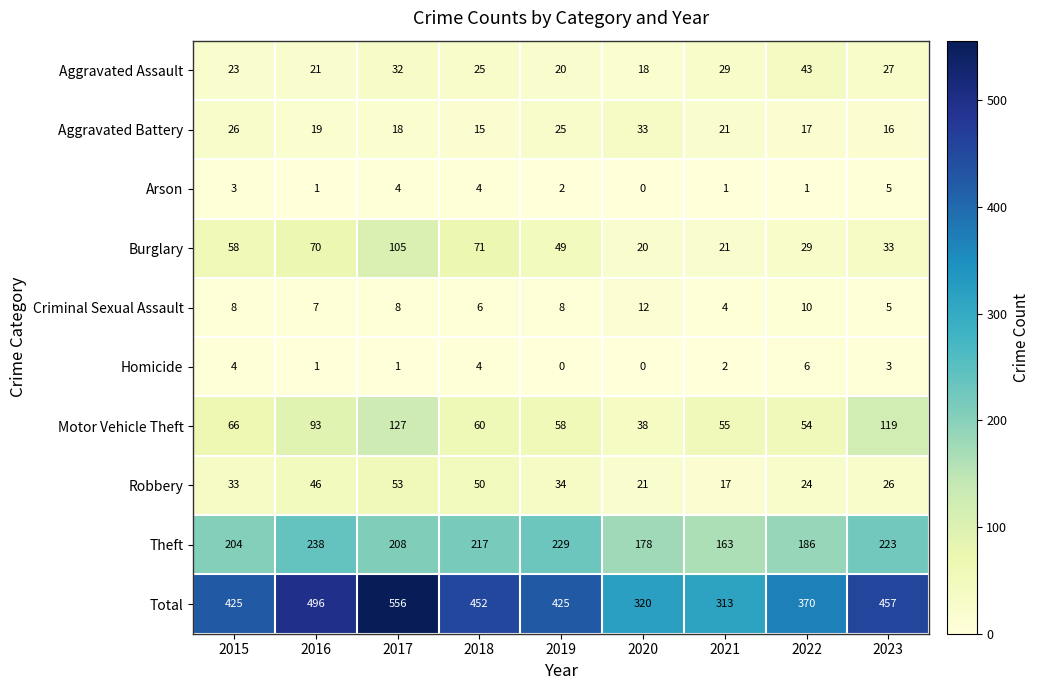

What is the spread (max minus min) of values at 2022?

369